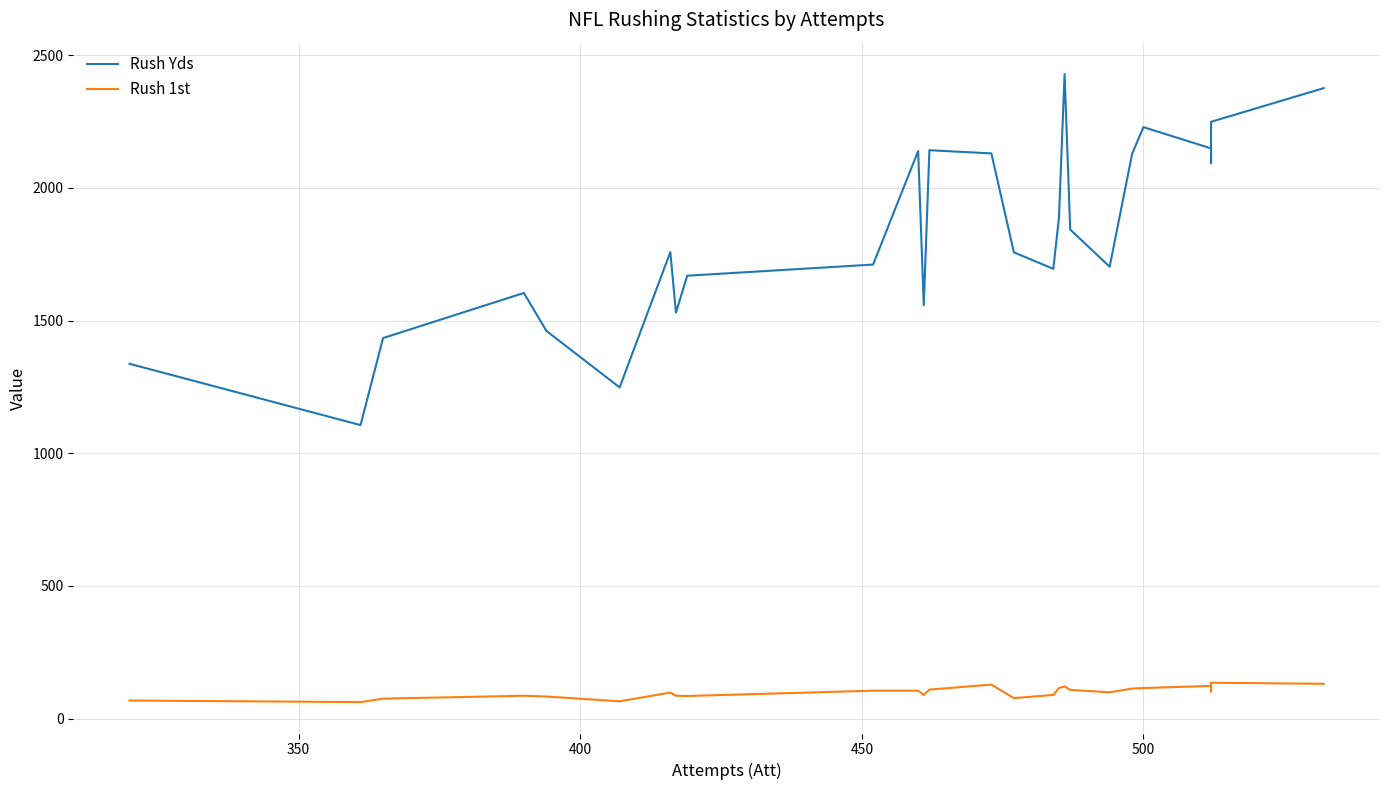

The value of Rush Yds at 400 is 3129. True or false?

False